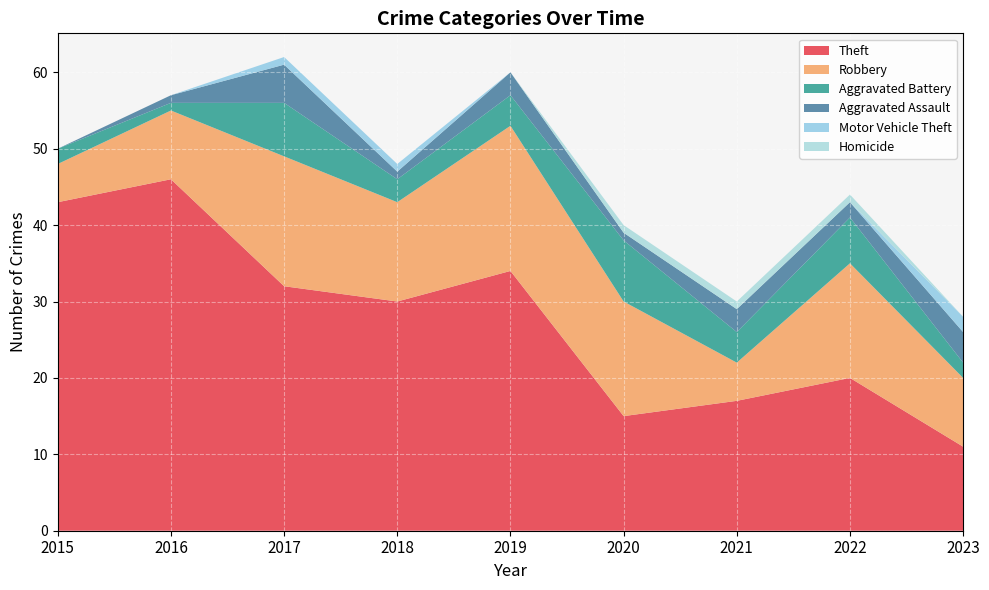

Reading left to right, what are all the values shown in this chart?

Theft: 43	46	32	30	34	15	17	20	11
Robbery: 5	9	17	13	19	15	5	15	9
Aggravated Battery: 2	1	7	3	4	8	4	6	2
Aggravated Assault: 0	1	5	1	3	1	3	2	4
Motor Vehicle Theft: 0	0	1	1	0	0	0	0	2
Homicide: 0	0	0	0	0	1	1	1	0